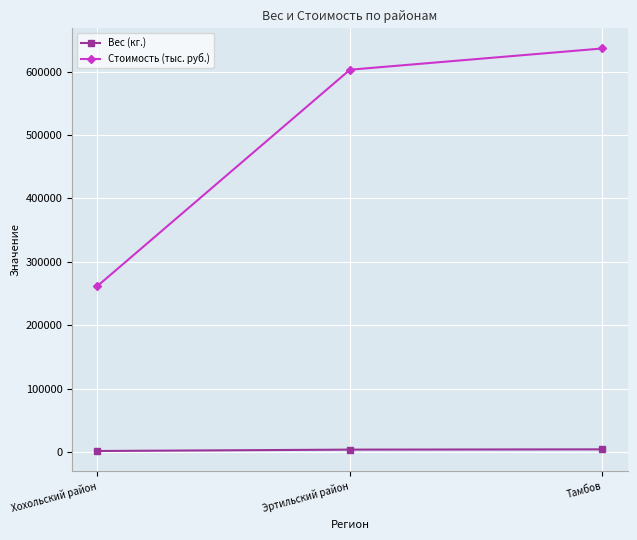

What is the difference between the maximum and second lowest values in the Стоимость (тыс. руб.) series?

33490.0